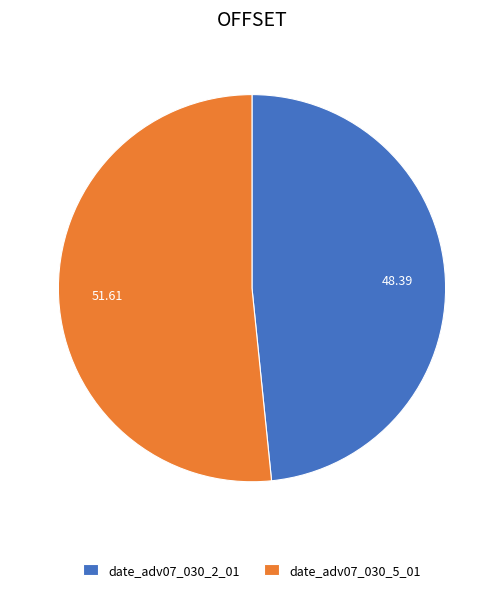

How many slices are in this pie chart?

2